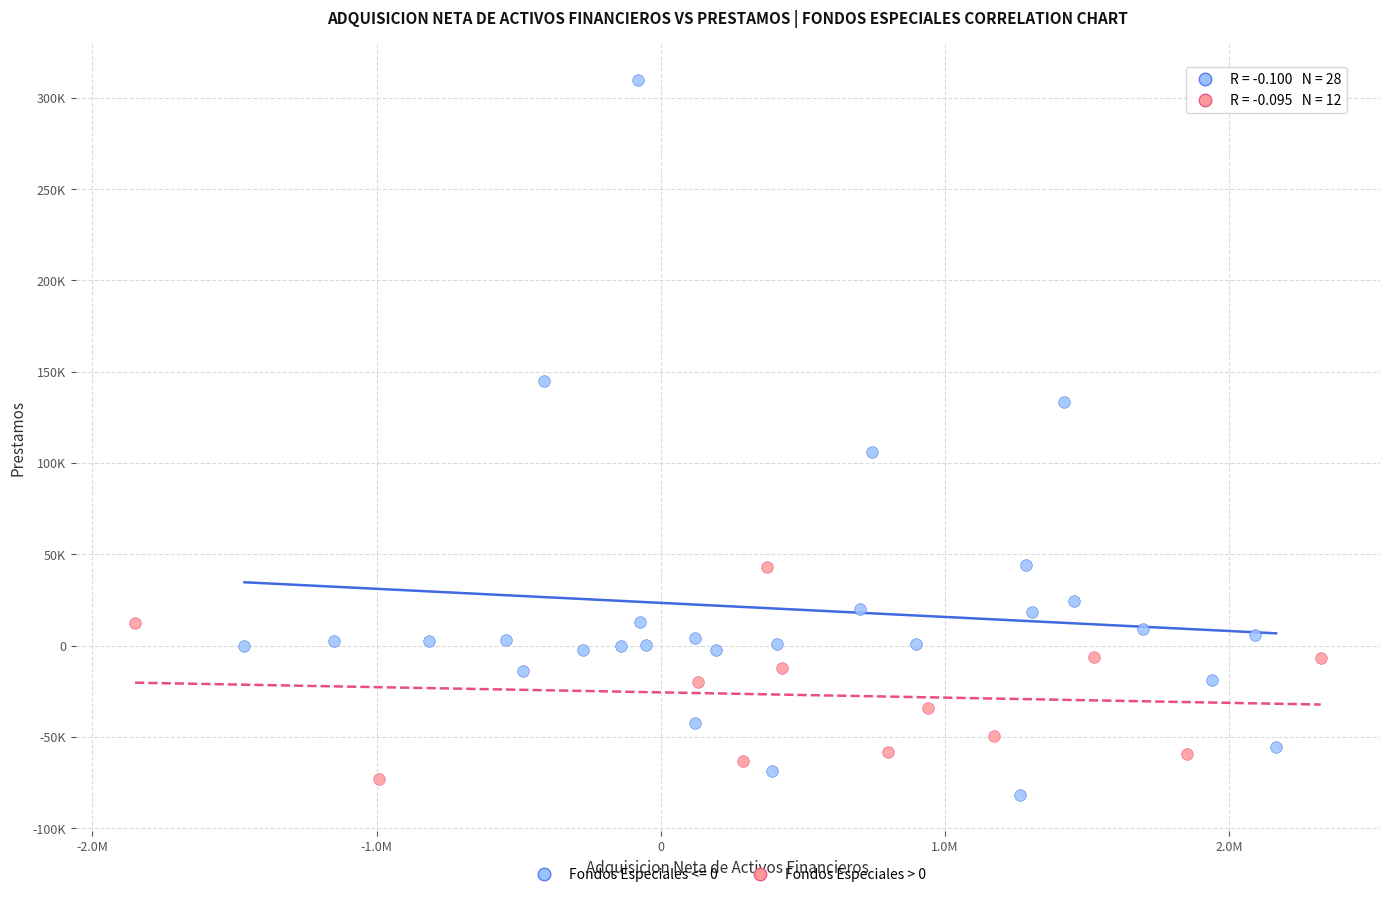

What are all the series names shown in the legend?

Fondos Especiales <= 0, Fondos Especiales > 0